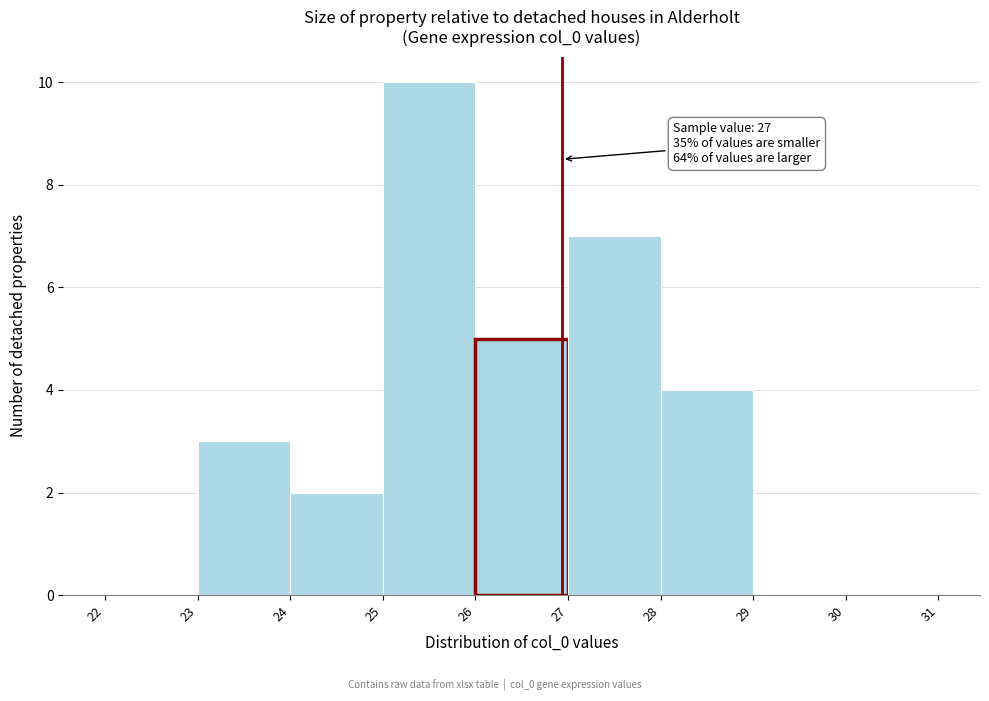

Which range on the x-axis has the tallest bar?

25 to 26